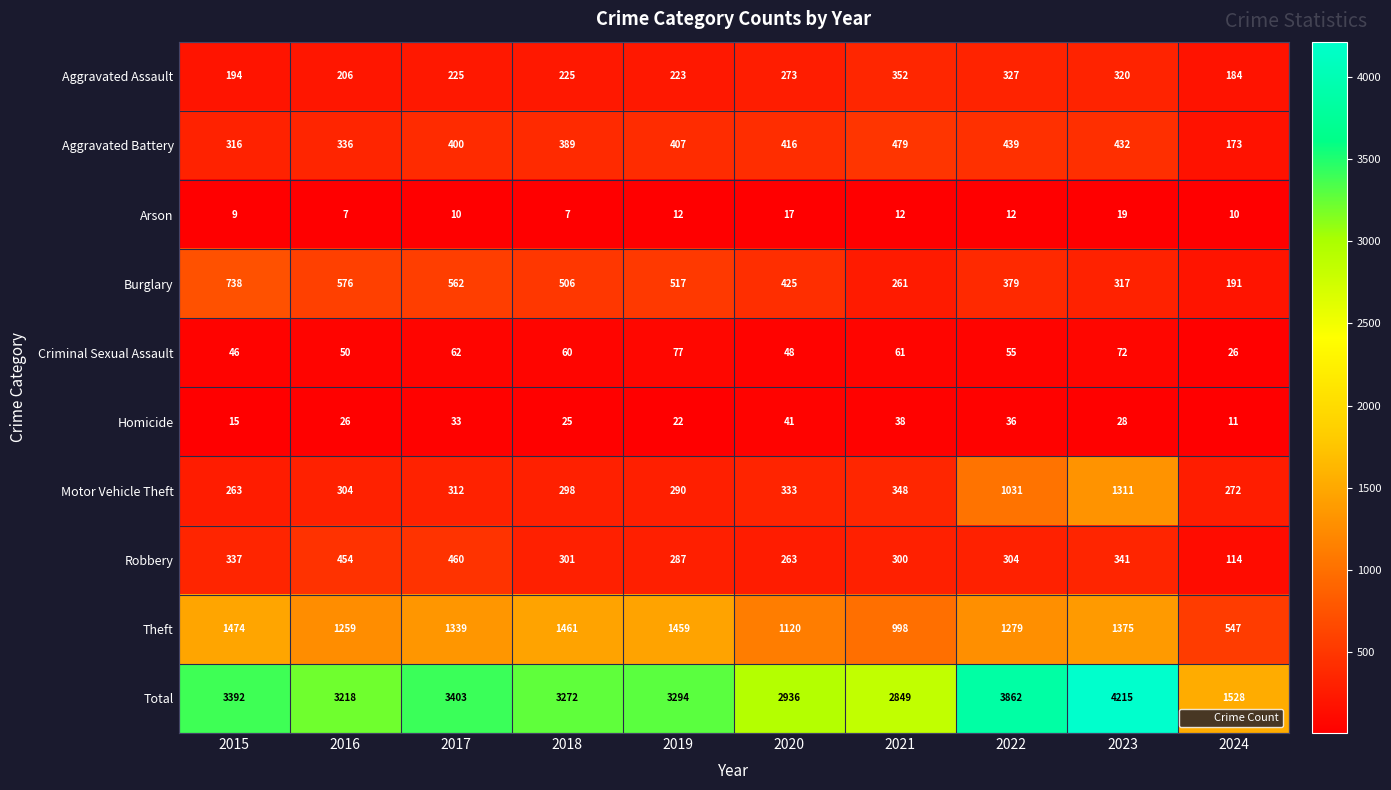

What is the minimum value shown in the chart?

7